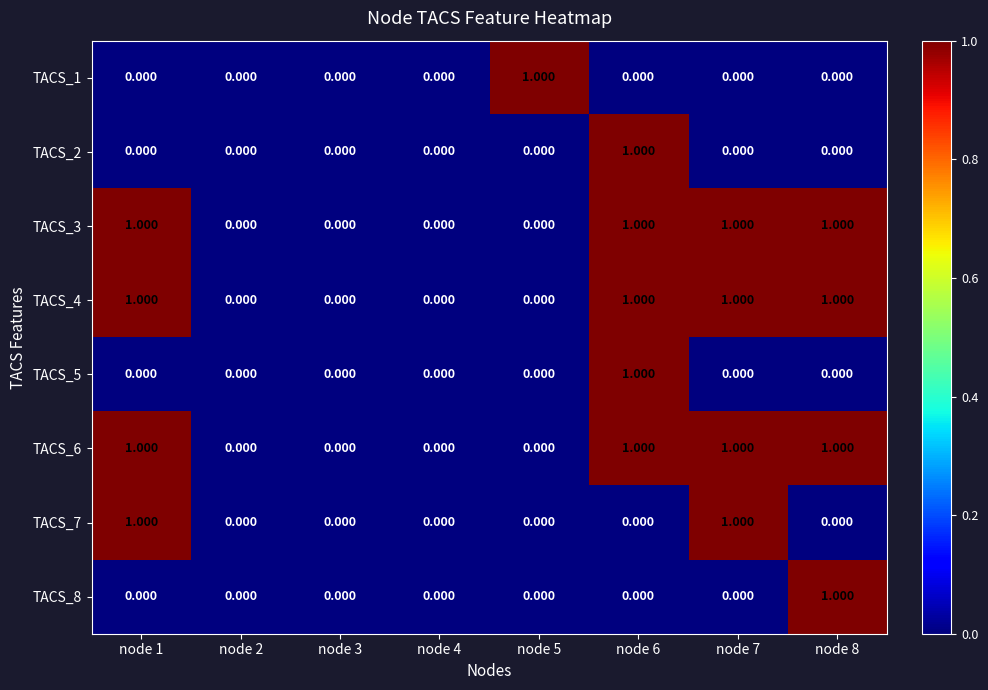

Is the value of TACS_2 at node 2 greater than the value of TACS_3 at node 6?

No